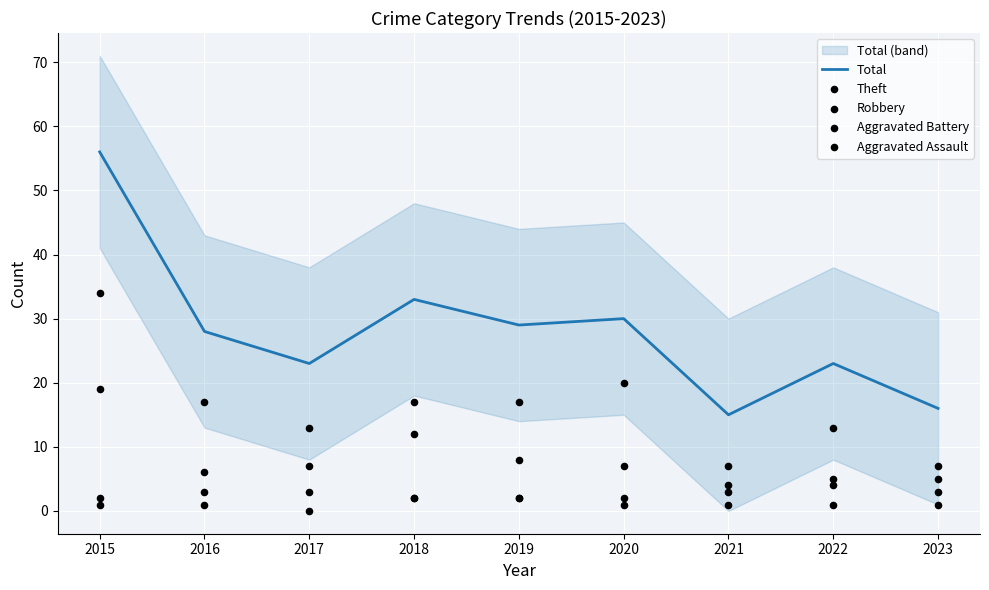

At how many categories does at least one series exceed 36?

1